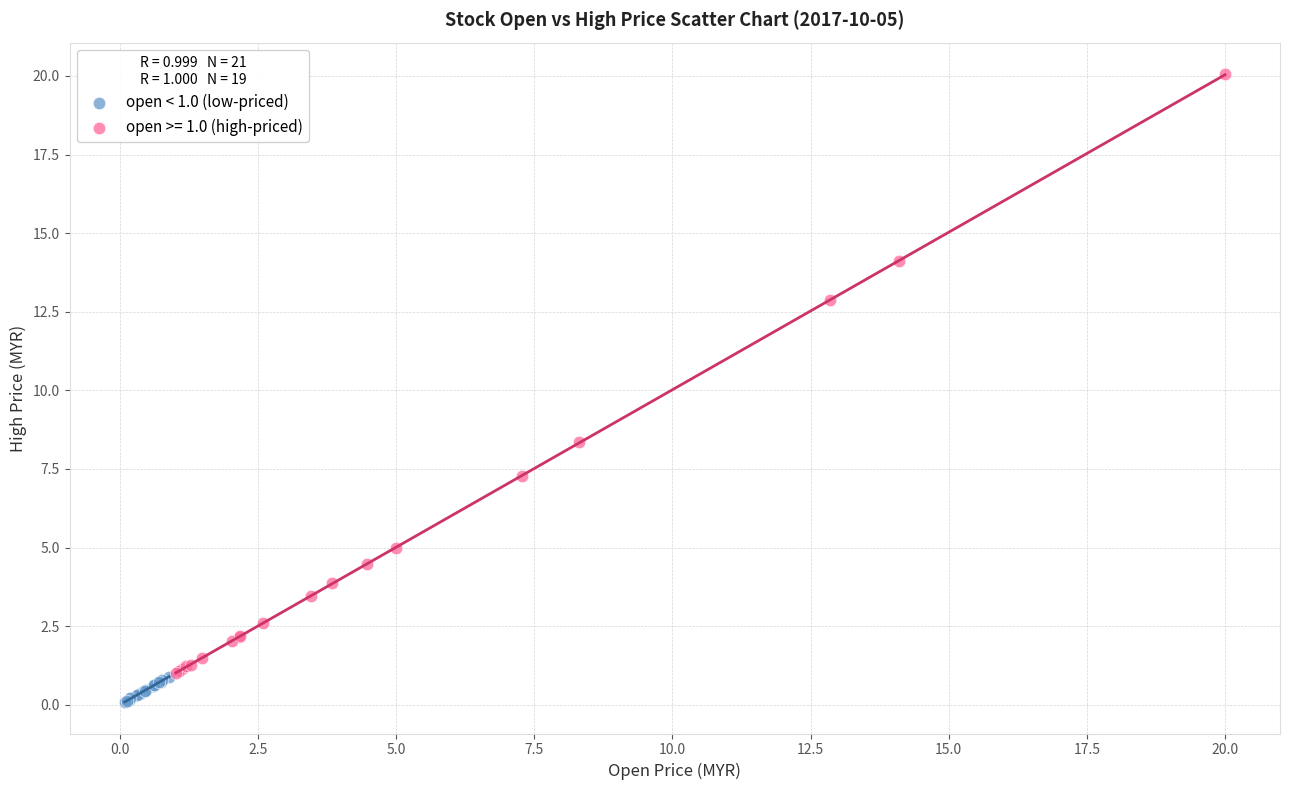

Which series contains the lowest Y value?

open < 1.0 (low-priced)